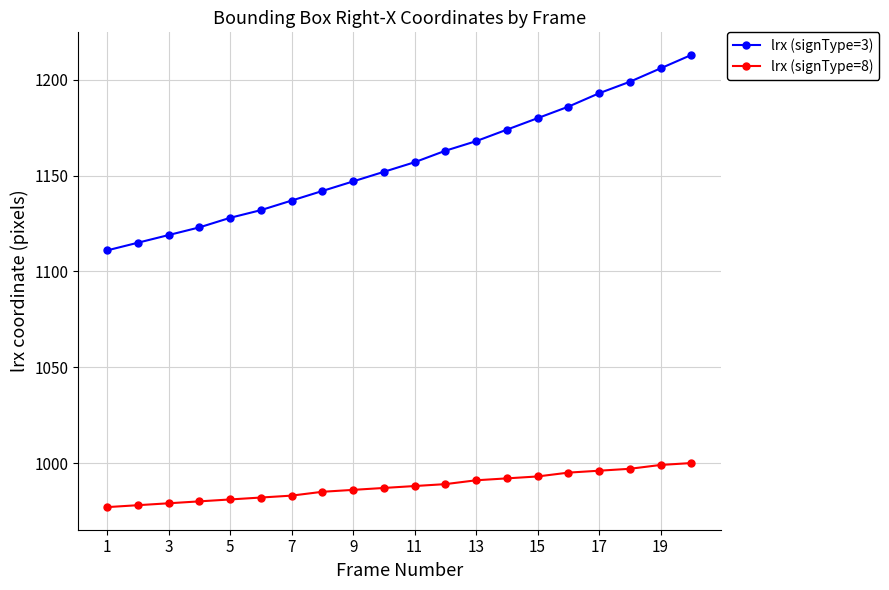

What is the lowest value of the lrx (signType=8) series?

977